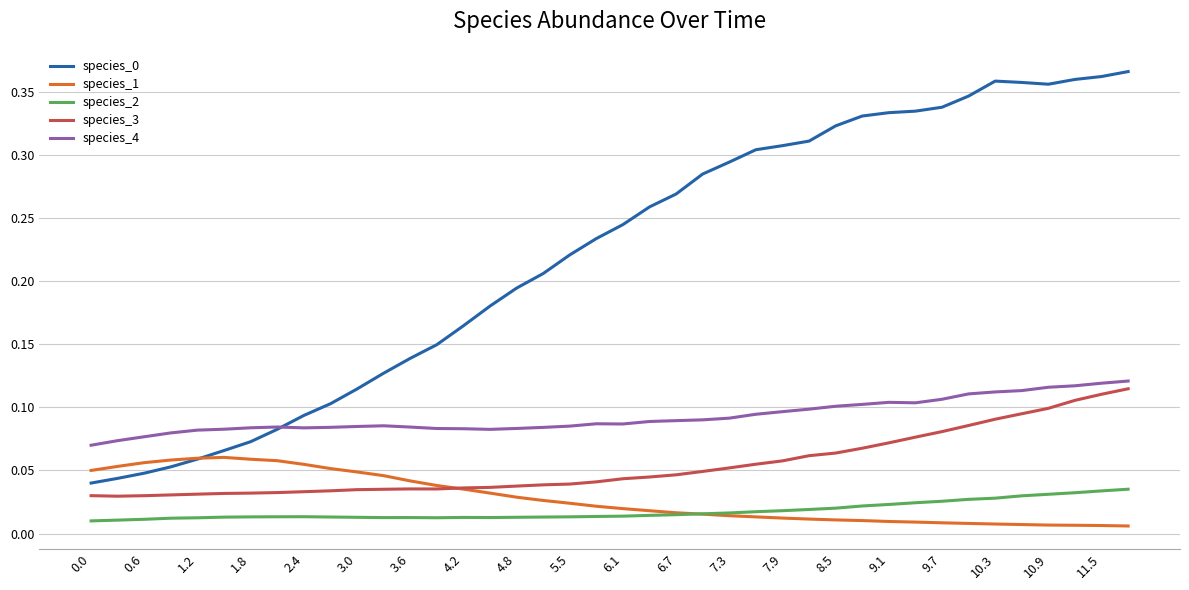

True or false: species_3 and species_2 cross at least once.

False